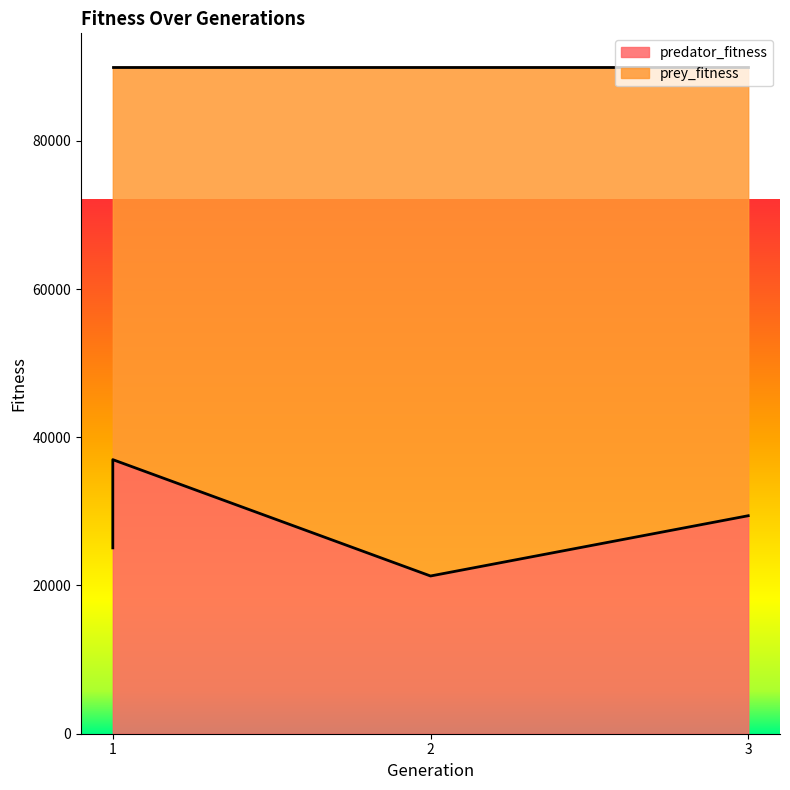

What is the change in value from 1 to 3?

-7568